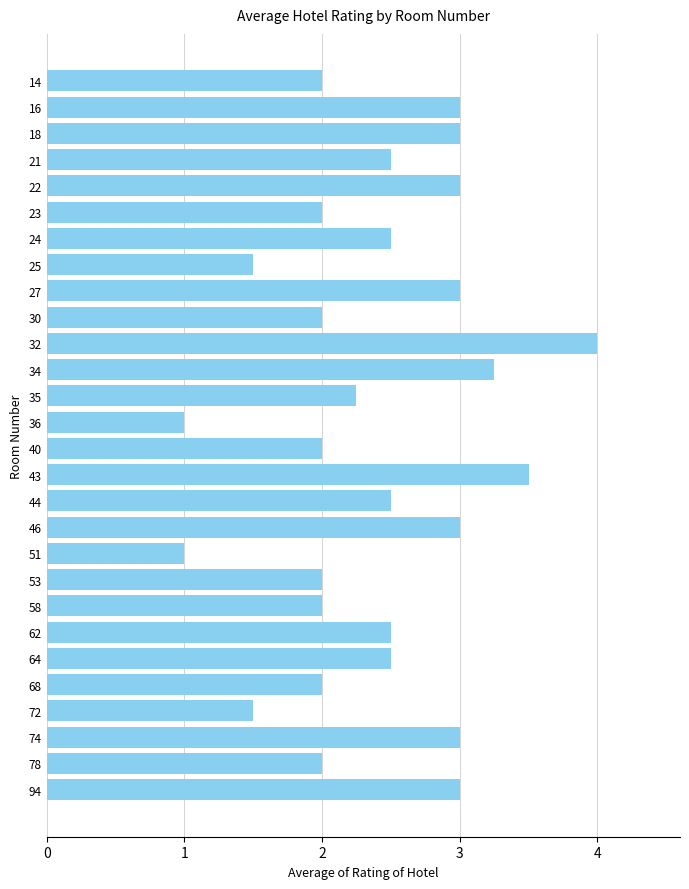

The value at 23 is 2.0. True or false?

True